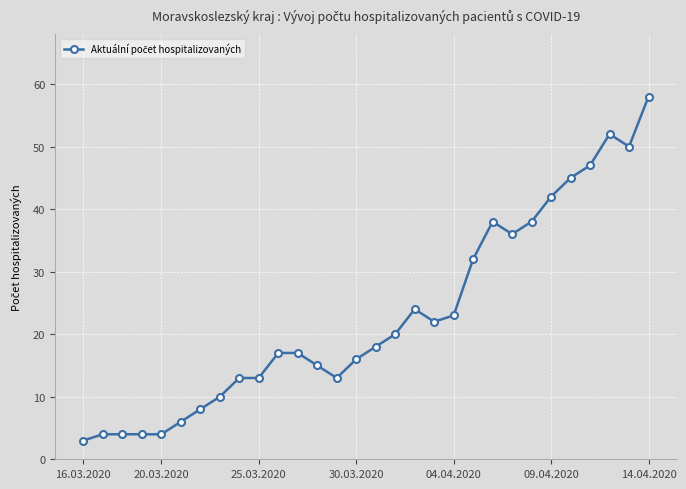

What is the sum of all values?

692